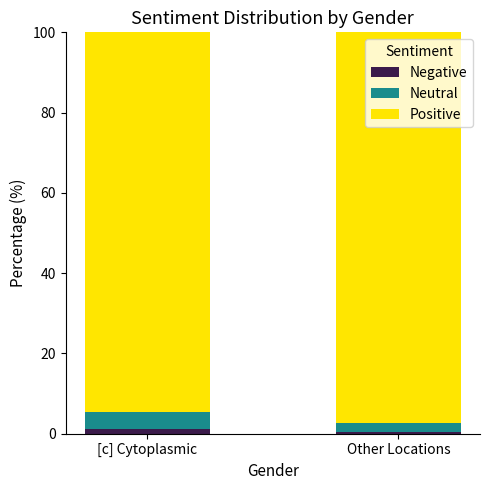

What is the sum of all Negative values?

1.5